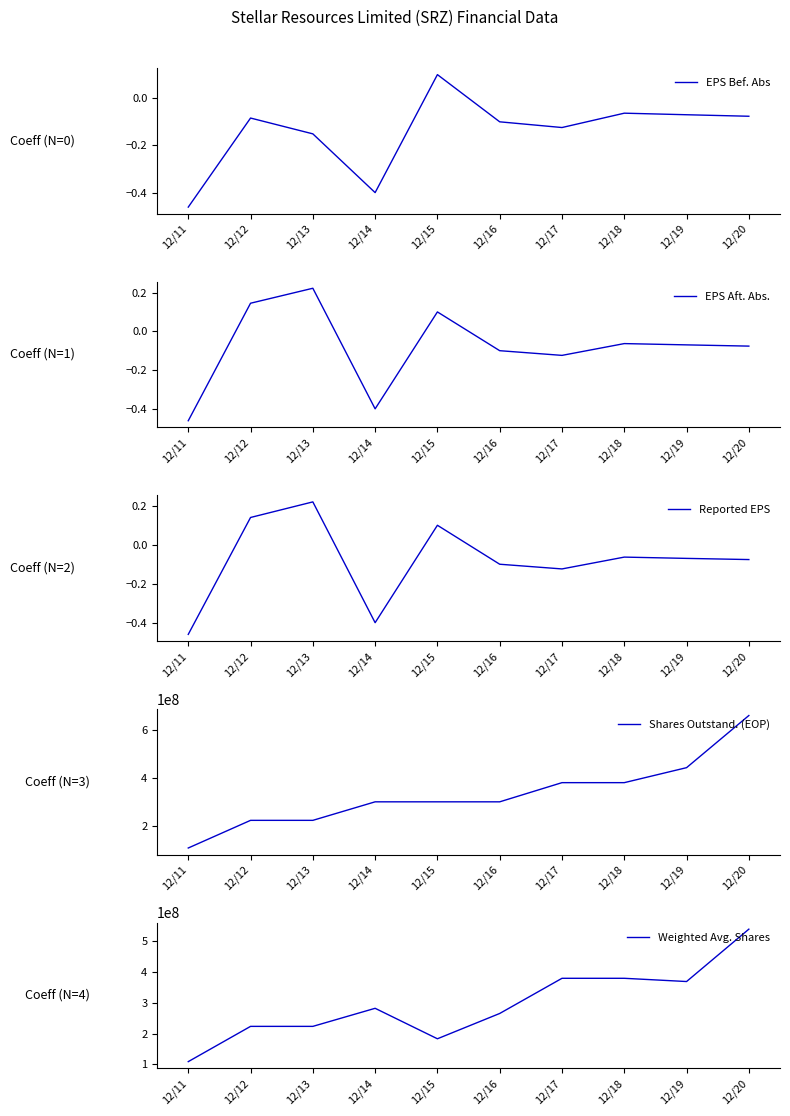

What is the average value of the EPS Bef. Abs series?

-0.1